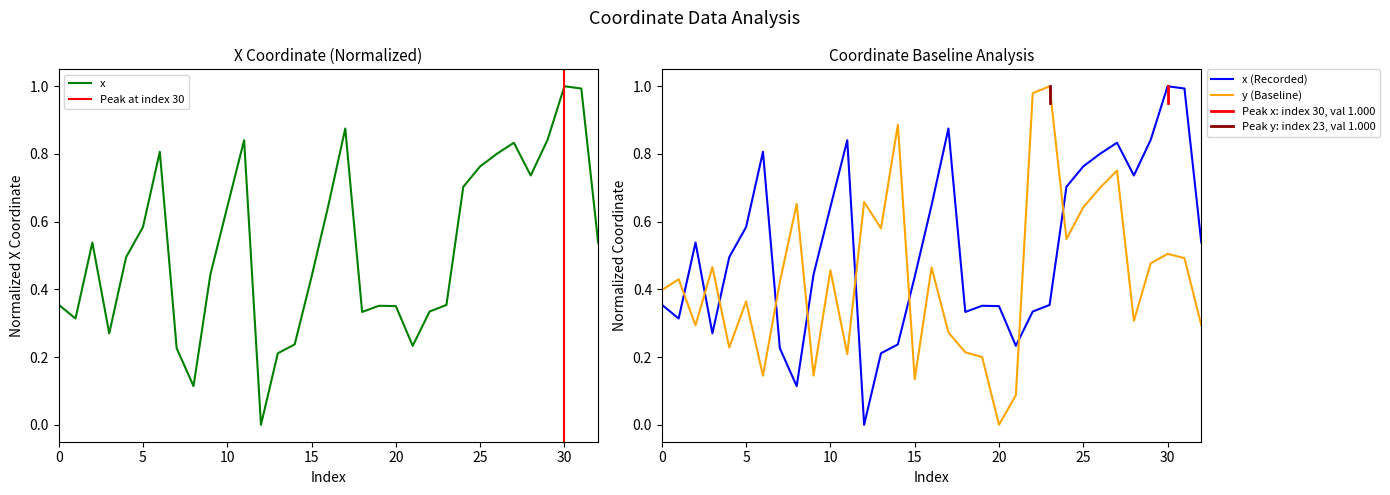

What is the difference between the maximum and minimum values in the x series?

1.0